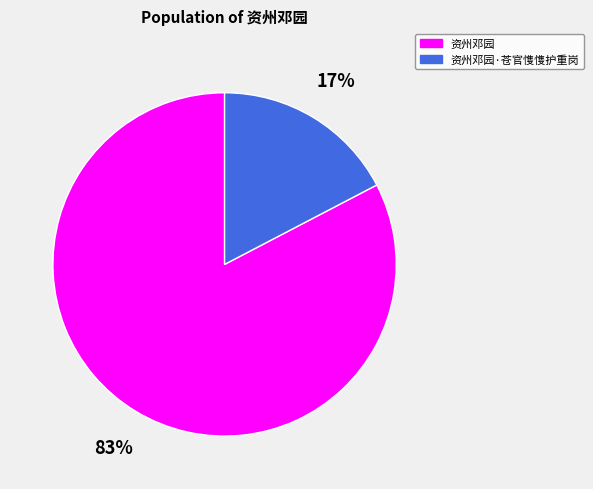

Does any single category account for the majority?

Yes